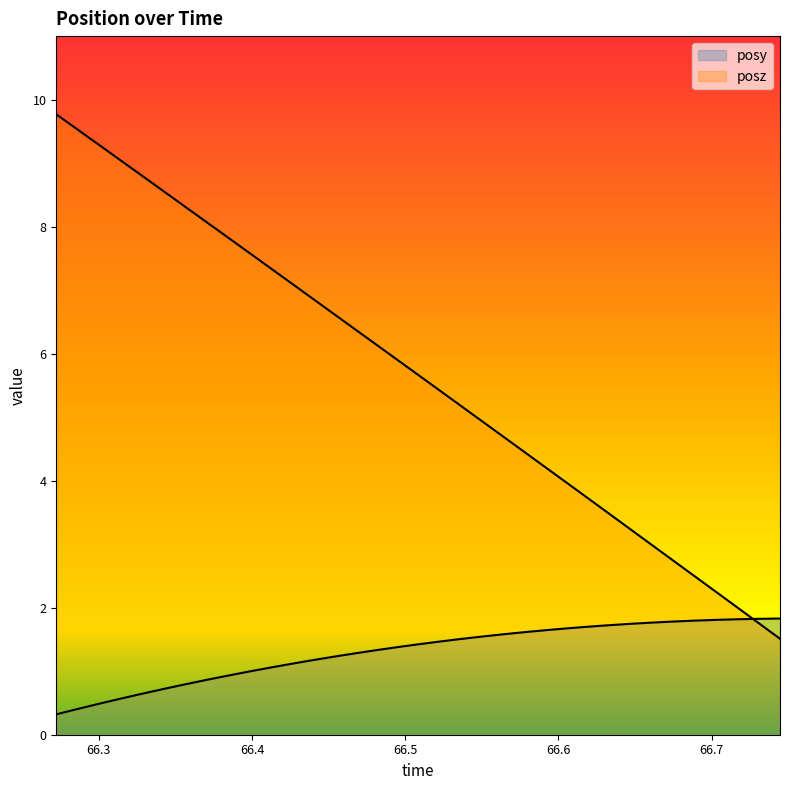

How many distinct data groups are displayed?

2